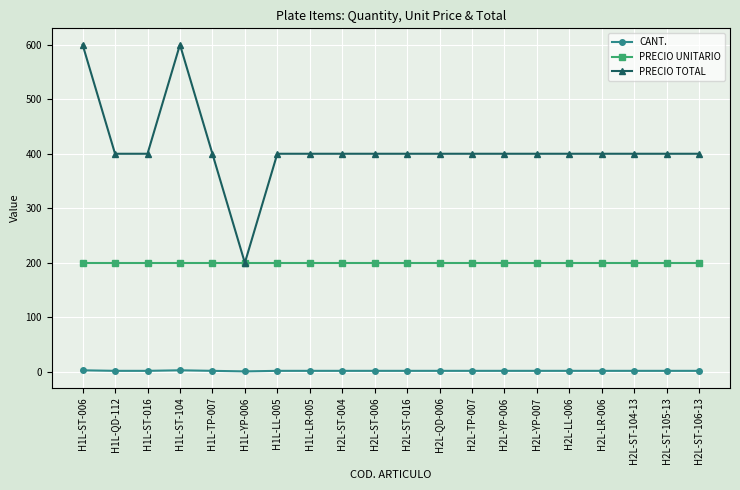

True or false: PRECIO TOTAL and CANT. cross at least once.

False